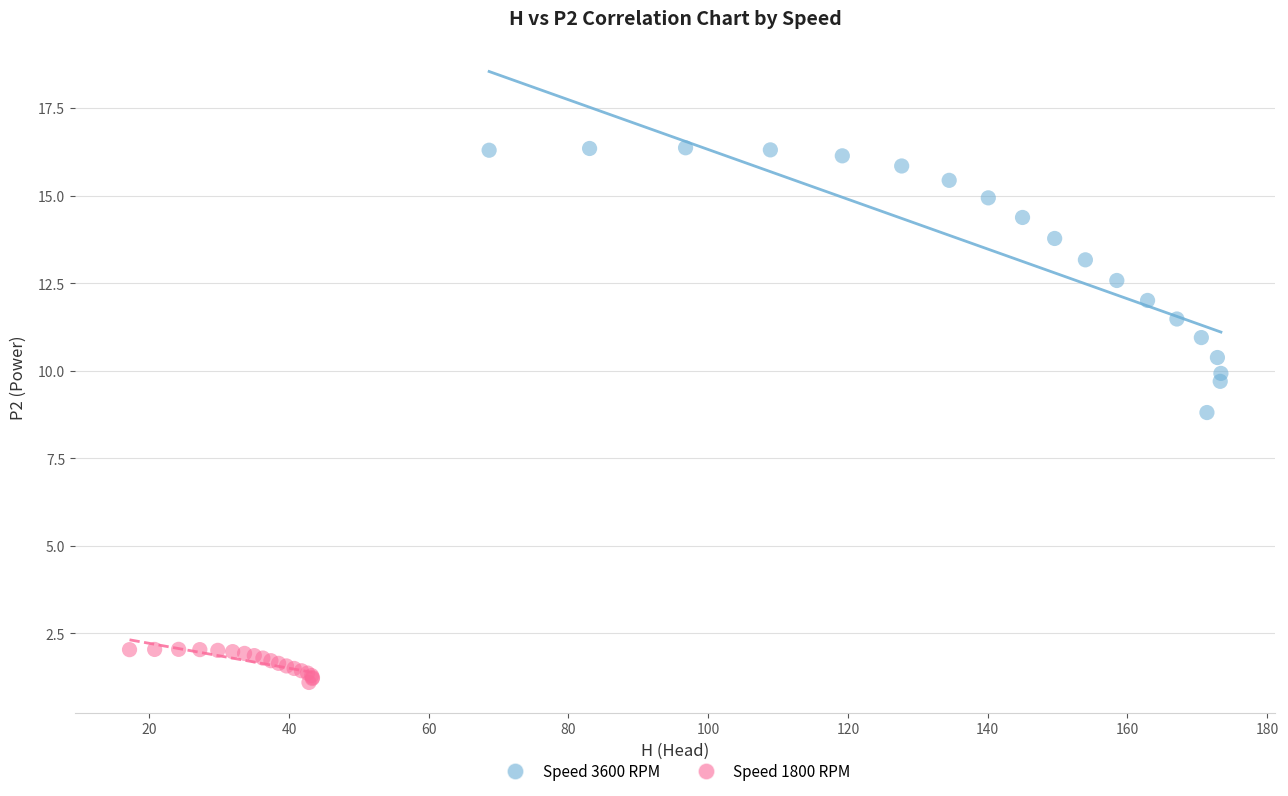

What are all the series names shown in the legend?

Speed 3600 RPM, Speed 1800 RPM